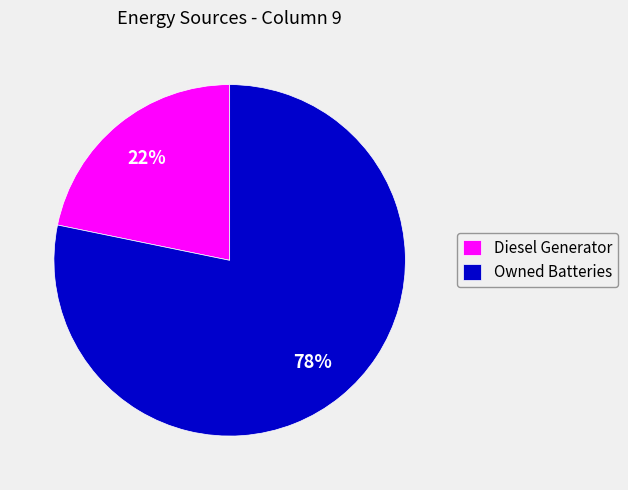

Does any single category account for the majority?

Yes